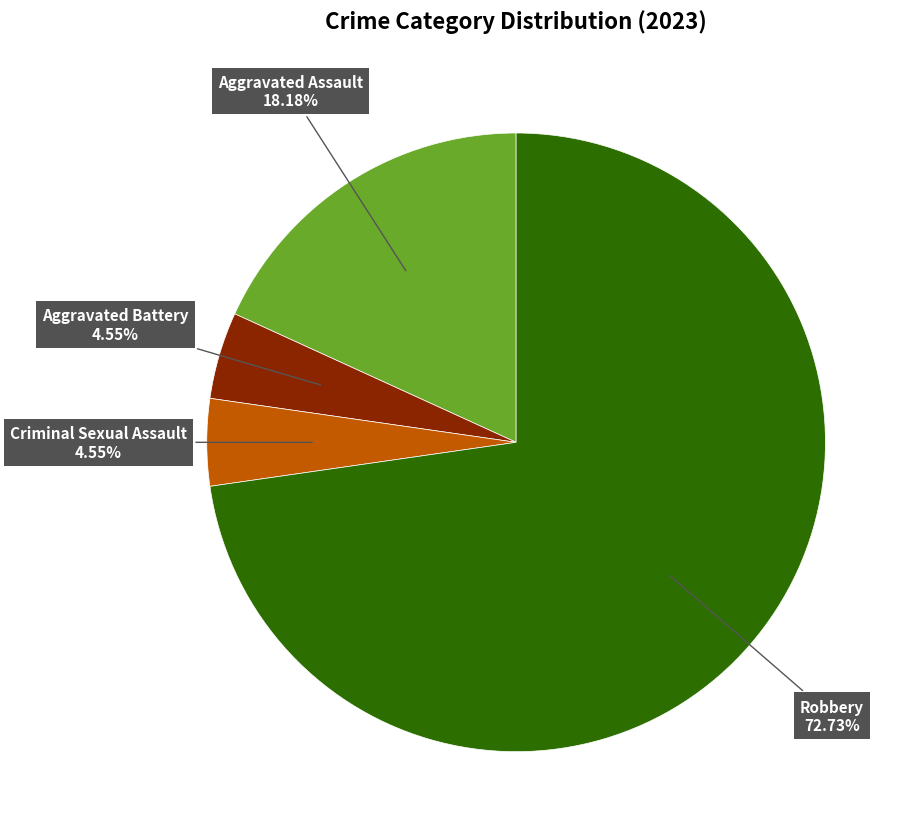

Approximately how many times larger is the value at Robbery compared to Aggravated Battery?

16.0